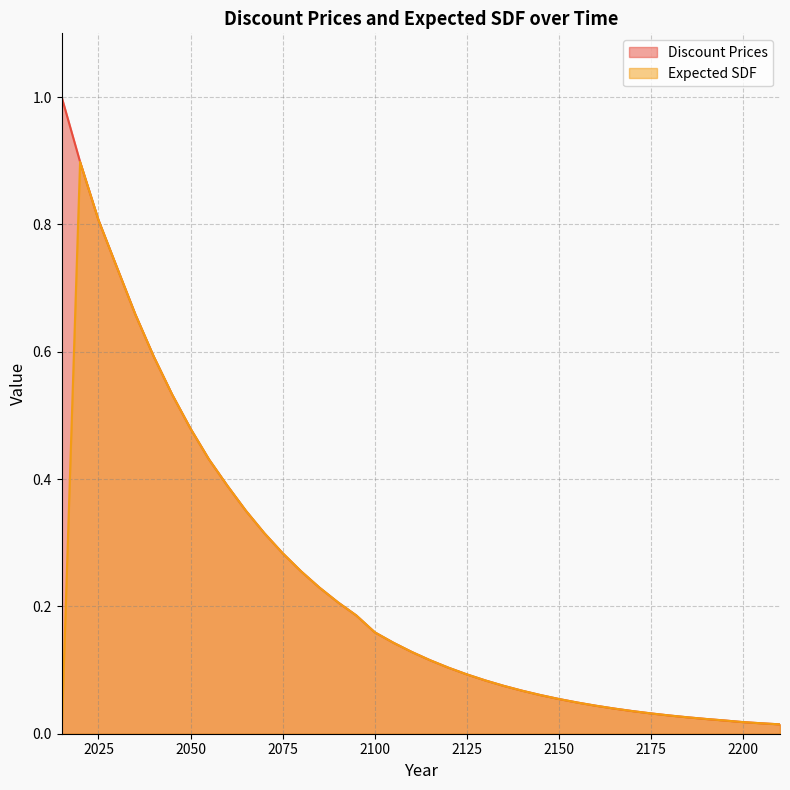

Which series changed the most between 2015 and 2060?

Discount Prices